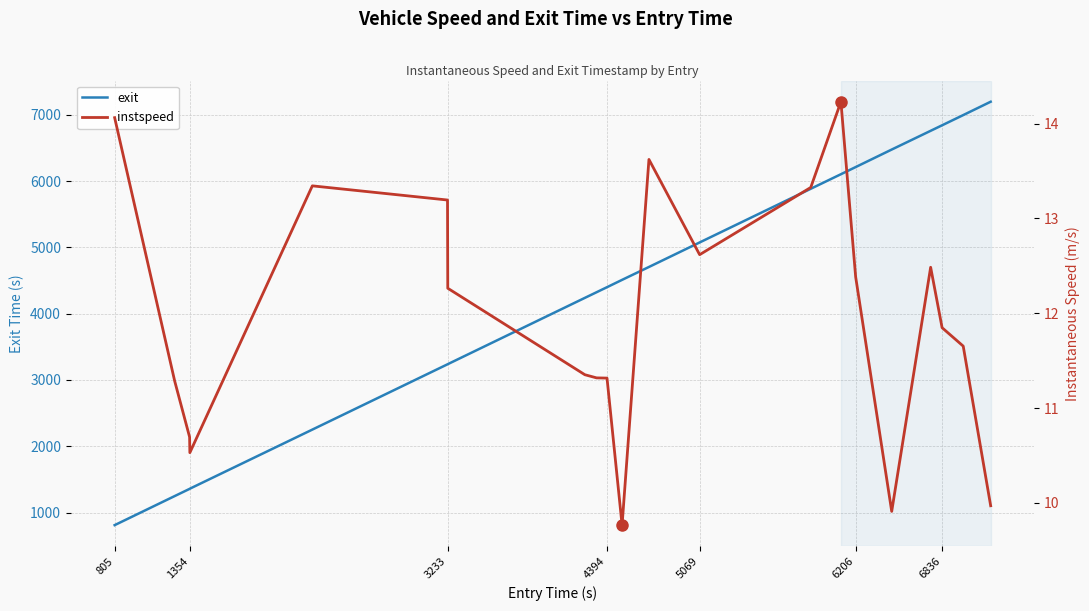

At which label does exit reach its minimum?

805